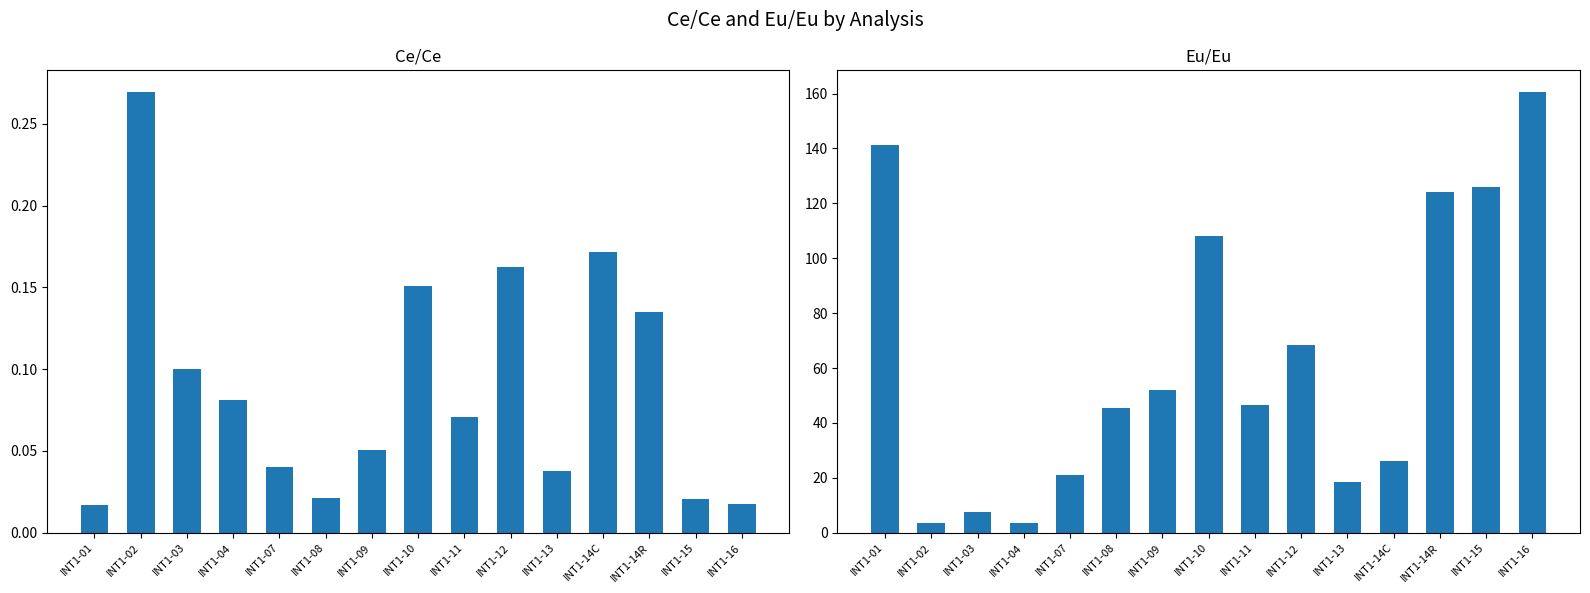

Between INT1-11 and INT1-13, which series saw the biggest shift?

Eu/Eu